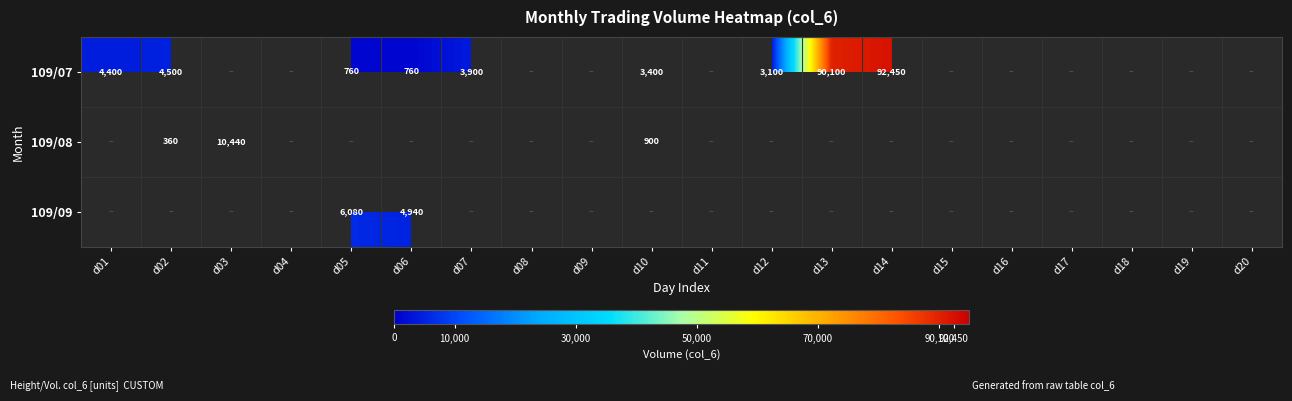

At how many categories does at least one series exceed 87536?

2